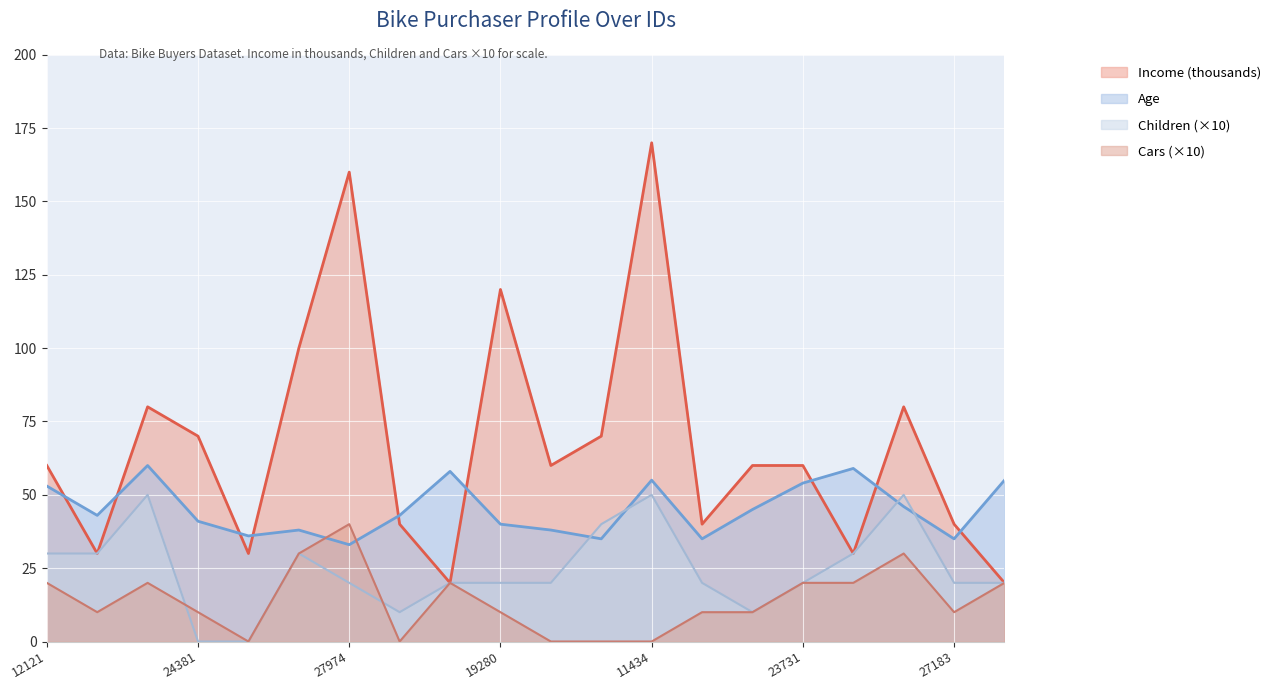

Reading right to left, transcribe all the data shown in this chart.

Age: 25940=55	27183=35	13466=46	23316=59	23731=54	23542=45	25323=35	11434=55	28672=35	11809=38	19280=40	22155=58	19364=43	27974=33	19664=38	25597=36	24381=41	14177=60	24107=43	12121=53
Income: 25940=20	27183=40	13466=80	23316=30	23731=60	23542=60	25323=40	11434=170	28672=70	11809=60	19280=120	22155=20	19364=40	27974=160	19664=100	25597=30	24381=70	14177=80	24107=30	12121=60
Children: 25940=20	27183=20	13466=50	23316=30	23731=20	23542=10	25323=20	11434=50	28672=40	11809=20	19280=20	22155=20	19364=10	27974=20	19664=30	25597=0	24381=0	14177=50	24107=30	12121=30
Cars: 25940=20	27183=10	13466=30	23316=20	23731=20	23542=10	25323=10	11434=0	28672=0	11809=0	19280=10	22155=20	19364=0	27974=40	19664=30	25597=0	24381=10	14177=20	24107=10	12121=20